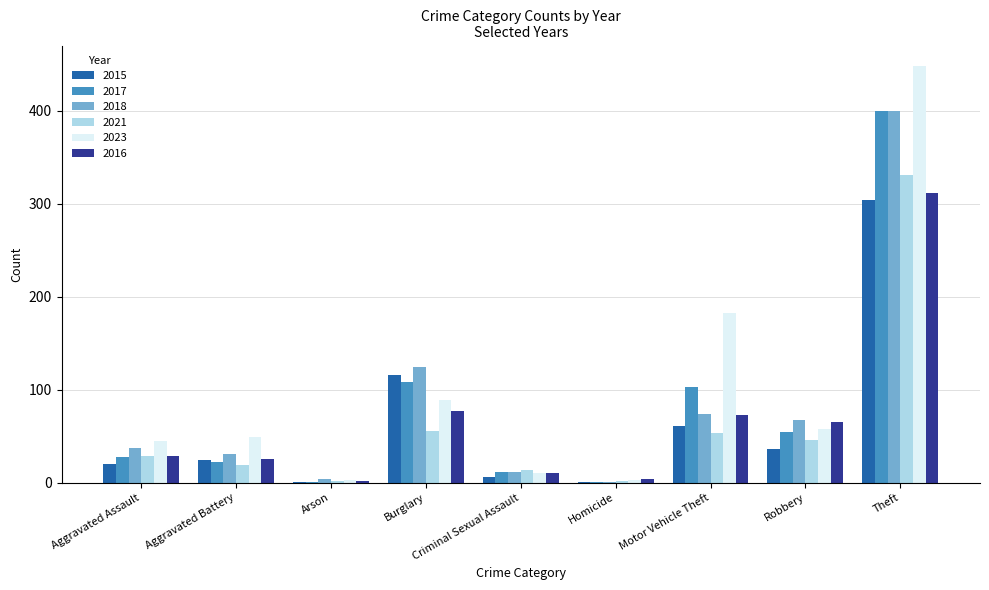

What is the sum of the 2018 values at Robbery and Arson?

71